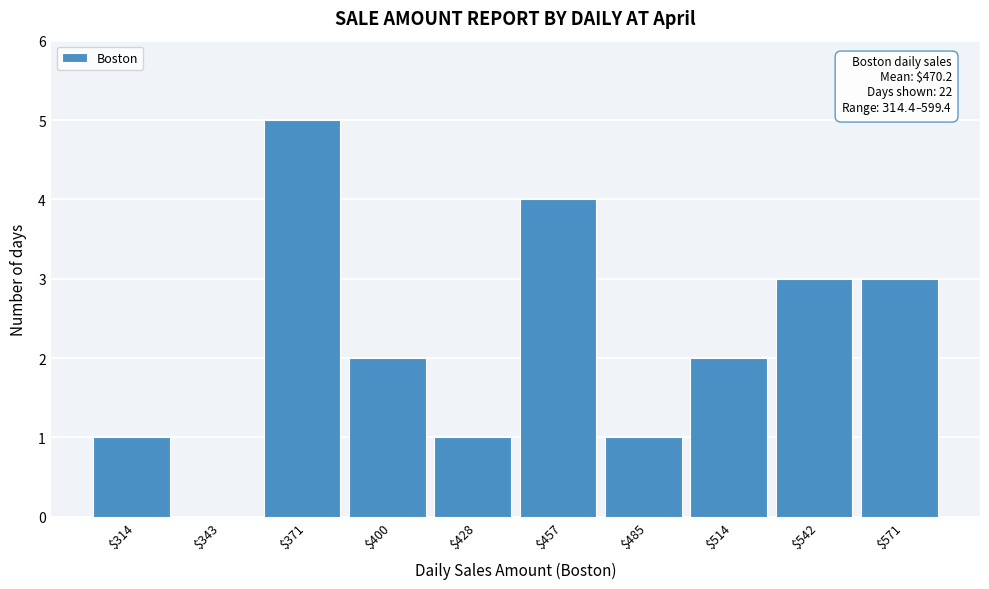

Read the value at $571.

3